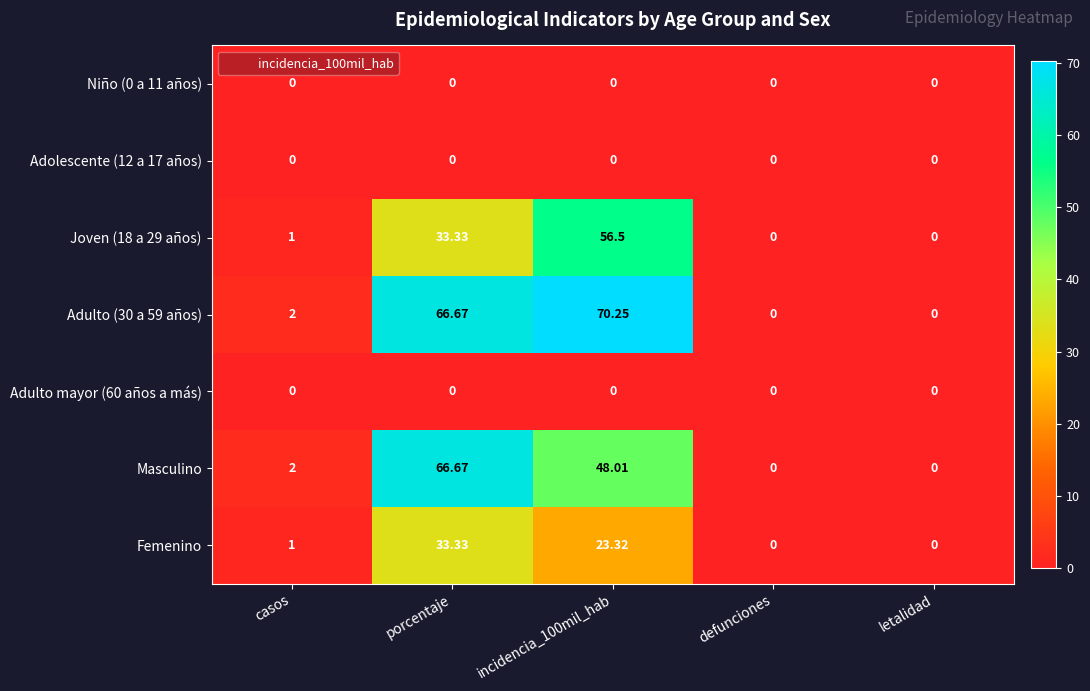

Which series has the largest total across all categories?

Adulto (30 a 59 años)